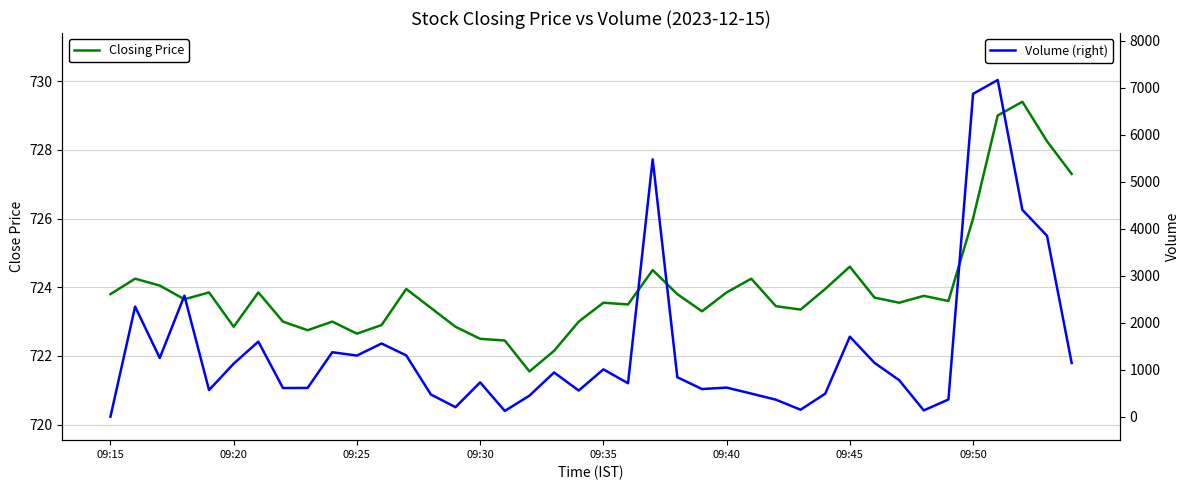

Count the number of data series in this chart.

2